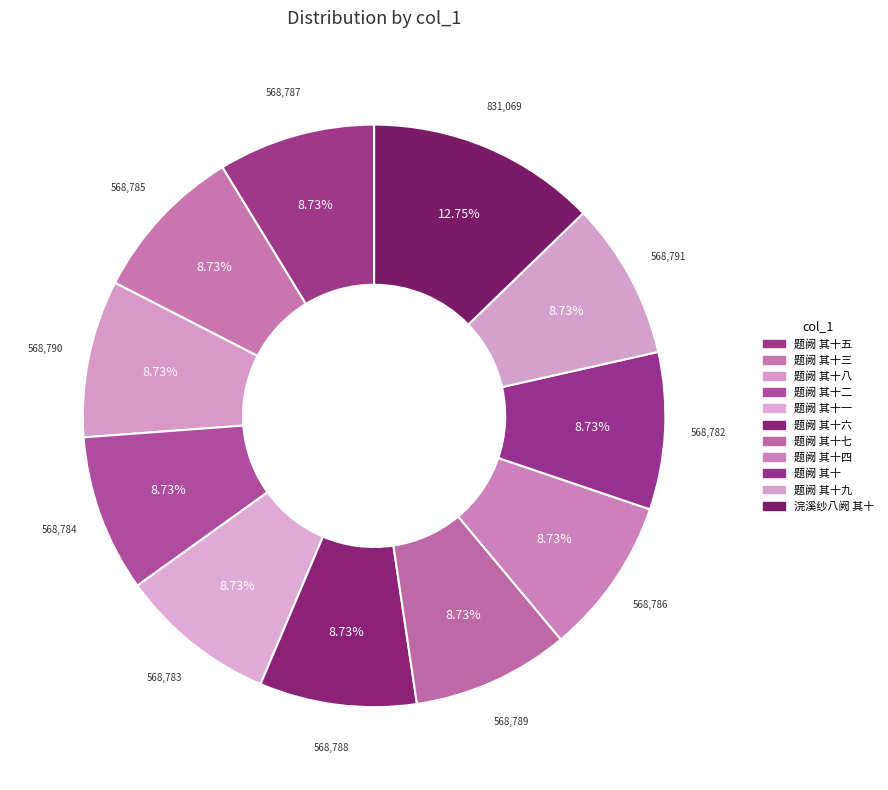

How many segments does this pie chart have?

11